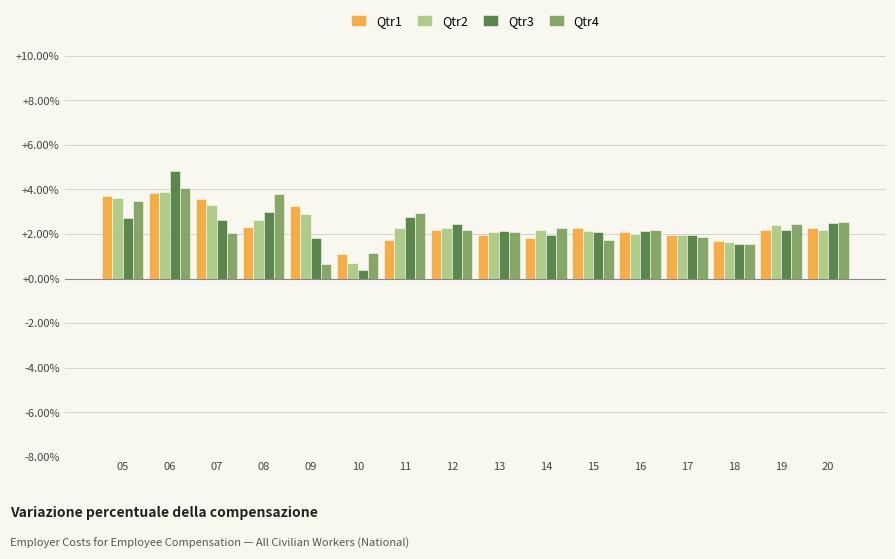

What is the total value across all series at 17?

7.7